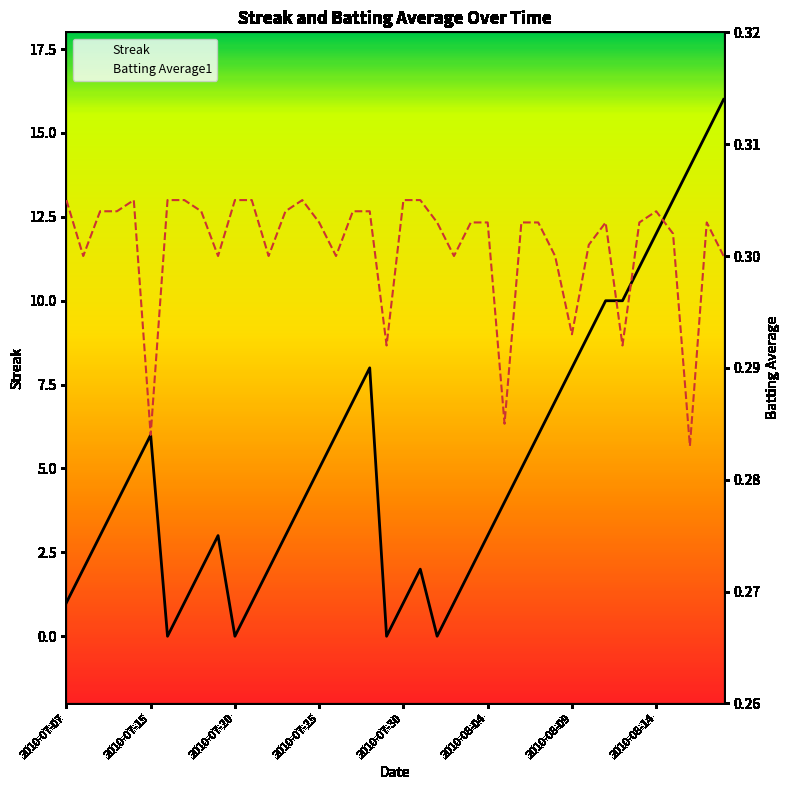

True or false: Streak and Batting Average1 intersect in this chart.

True